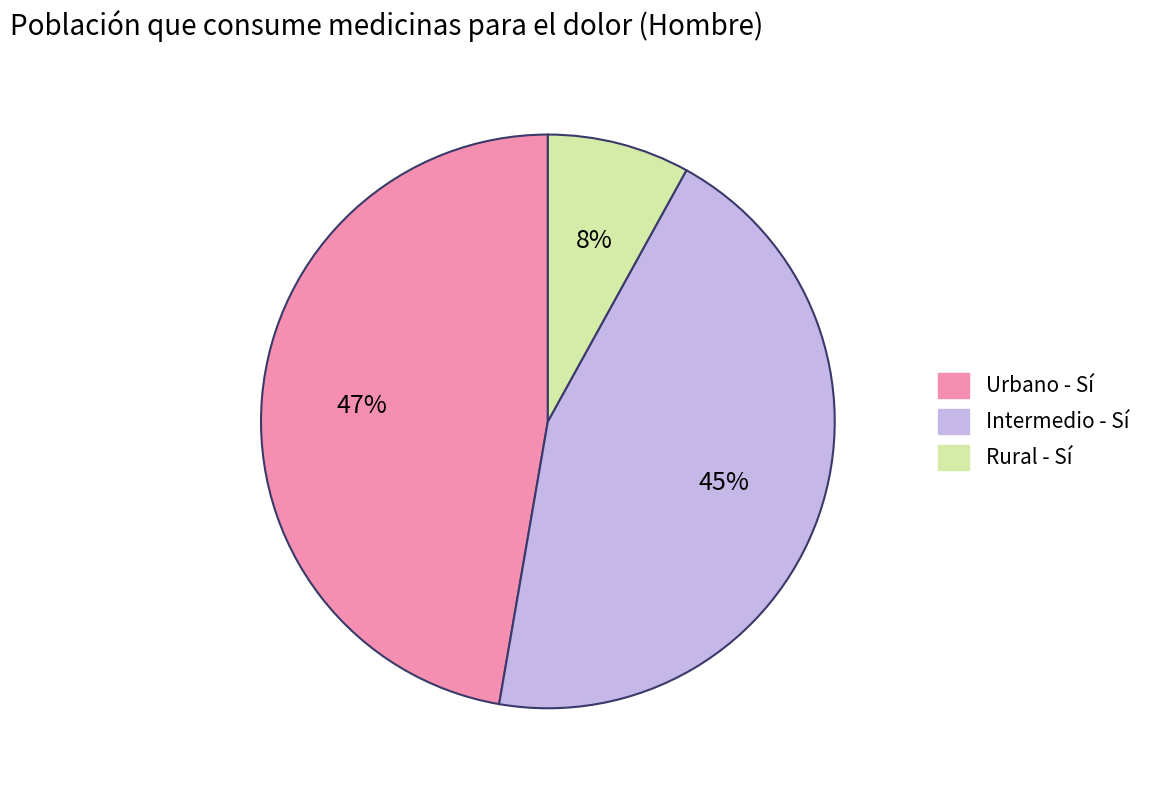

Is there any slice that represents more than half of the pie?

No